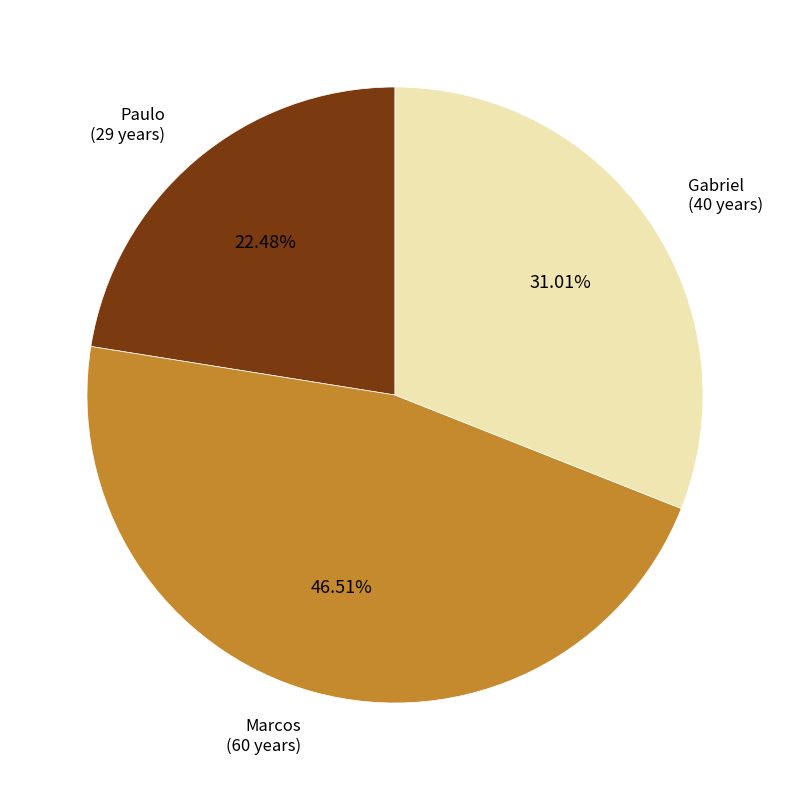

Is there any slice that represents more than half of the pie?

No